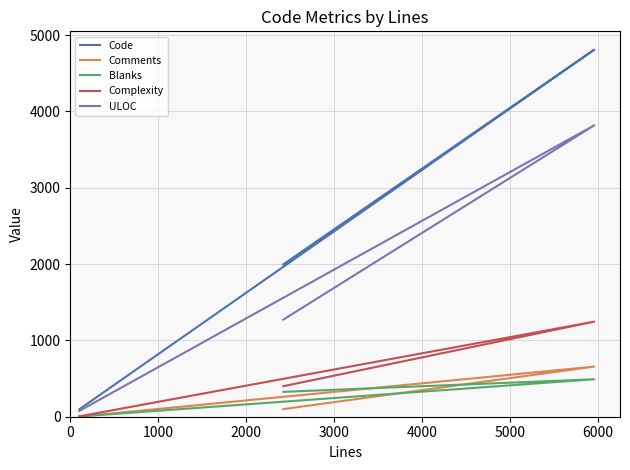

Does the chart display data point markers on the line(s)?

No